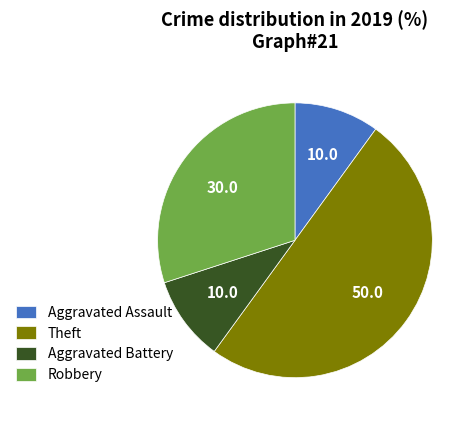

Which has a higher value, Theft or Robbery?

Theft